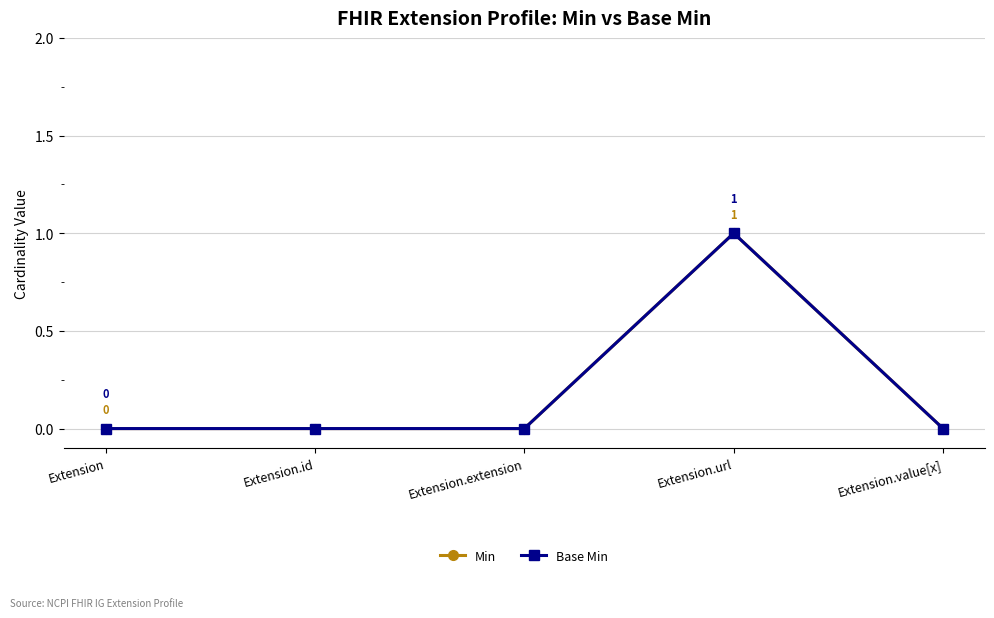

Reading left to right, transcribe all the data shown in this chart.

Min: Extension=0	Extension.id=0	Extension.extension=0	Extension.url=1	Extension.value[x]=0
Base Min: Extension=0	Extension.id=0	Extension.extension=0	Extension.url=1	Extension.value[x]=0